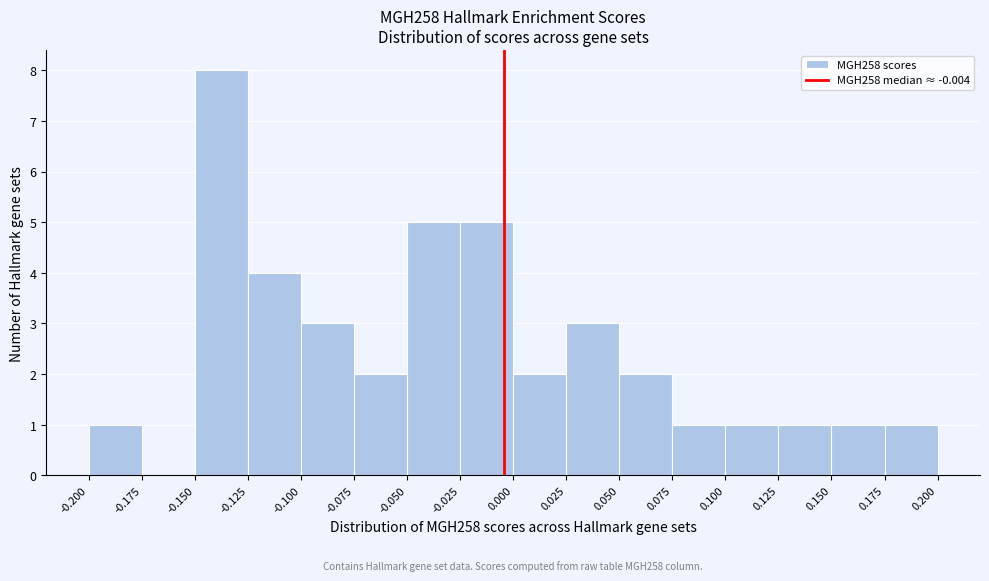

Over which range of the x-axis is the bar tallest?

-0.150 to -0.125